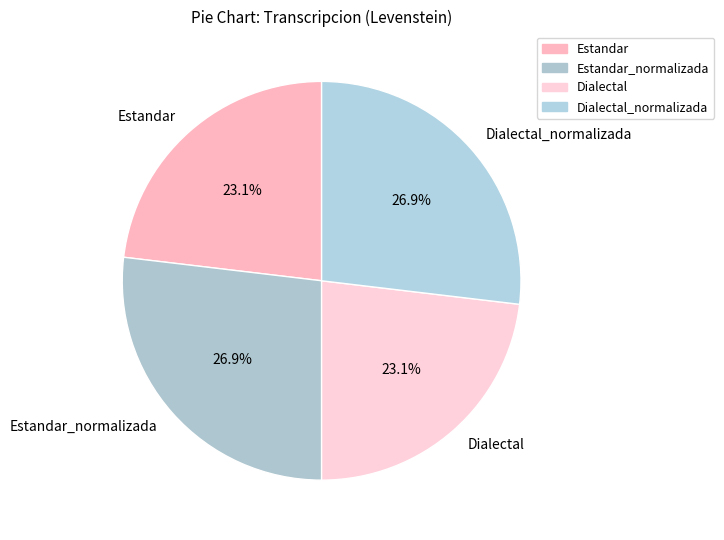

True or false: Estandar_normalizada accounts for 34% of the total.

False